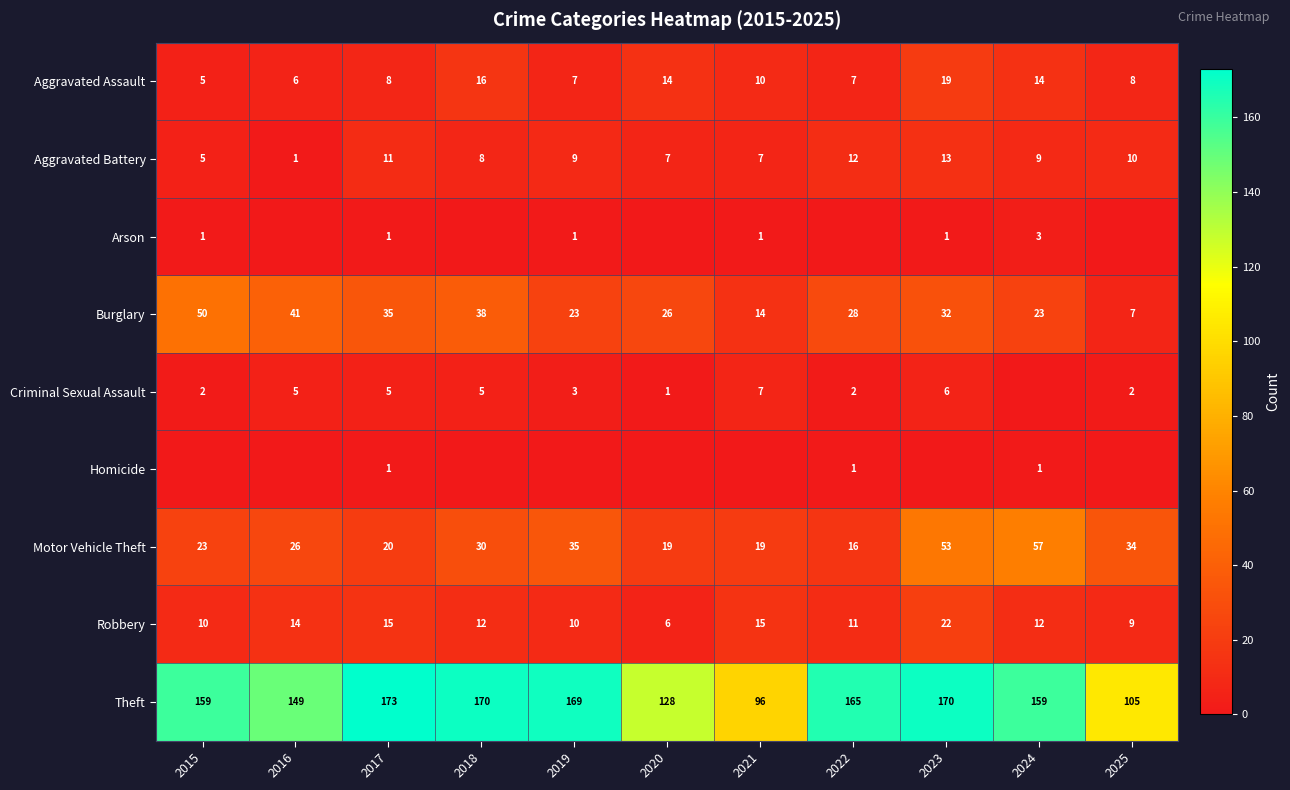

What is the total value across all series at 2024?

278